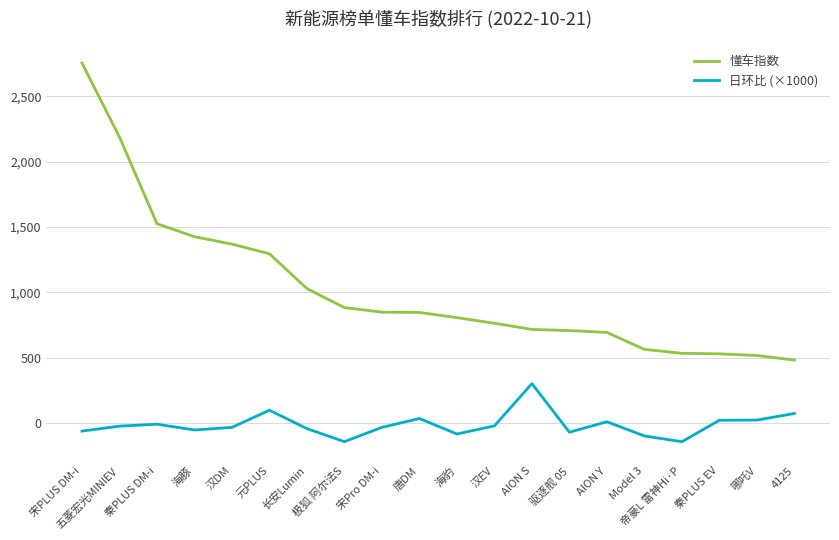

What is the difference between the highest and lowest values at 唐DM?

811.8